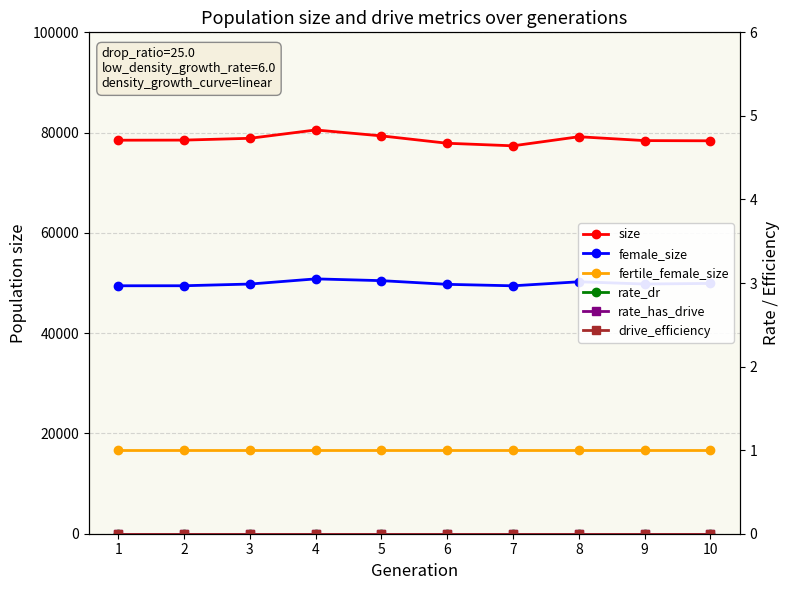

How many lines are shown in the chart?

6